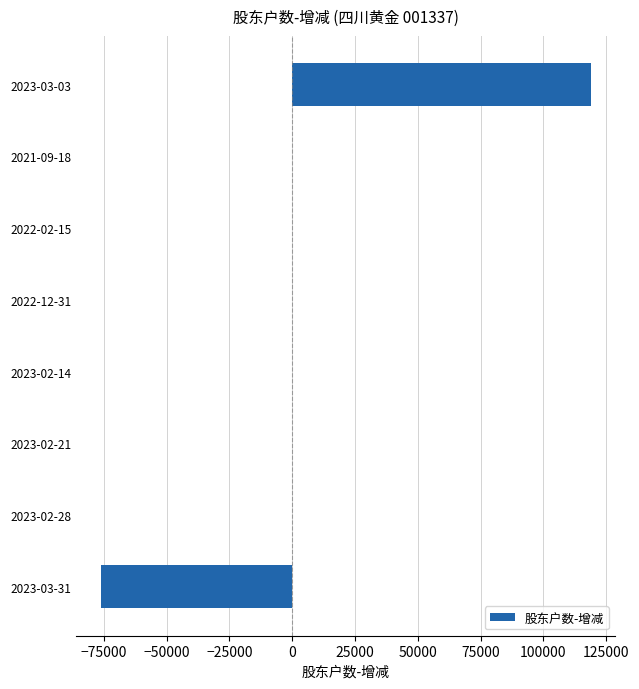

The value at 2023-02-21 is 0. True or false?

True